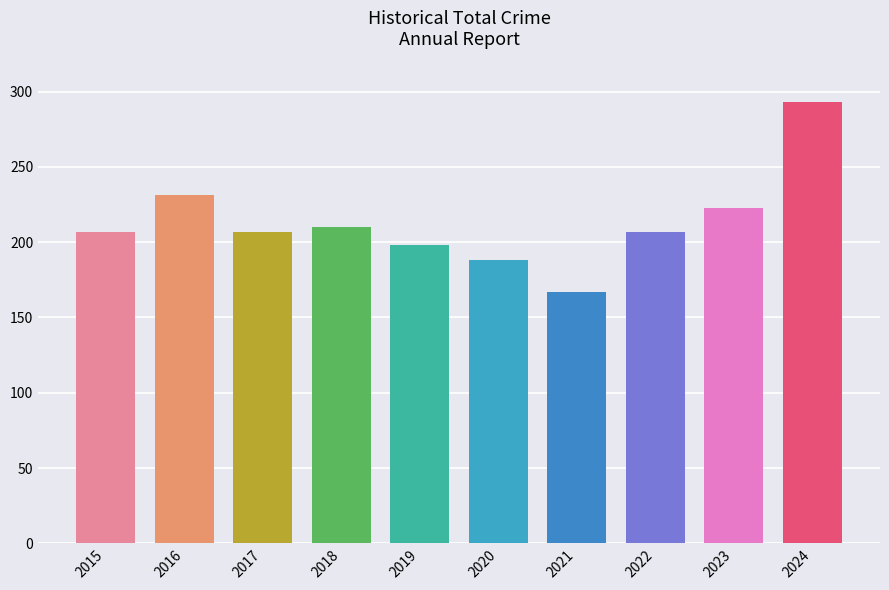

How many distinct data groups are displayed?

1